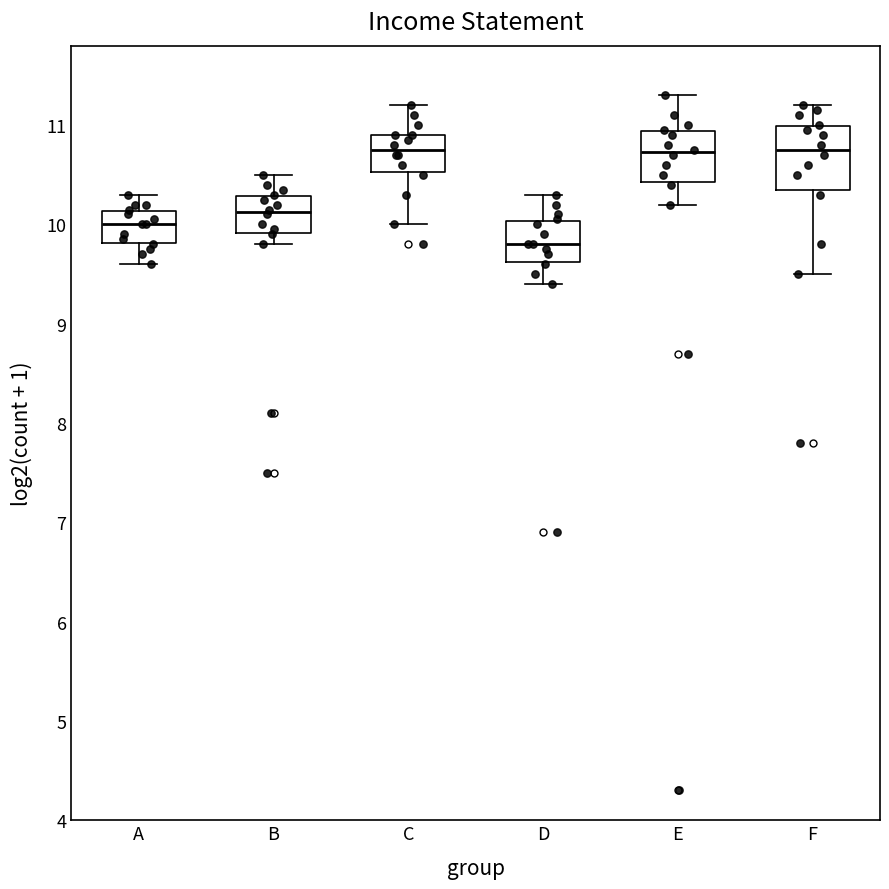

Where does the upper whisker of the box for E end on the y-axis? The values are not printed on the chart, so give them approximately, as read against the axis.

11.3